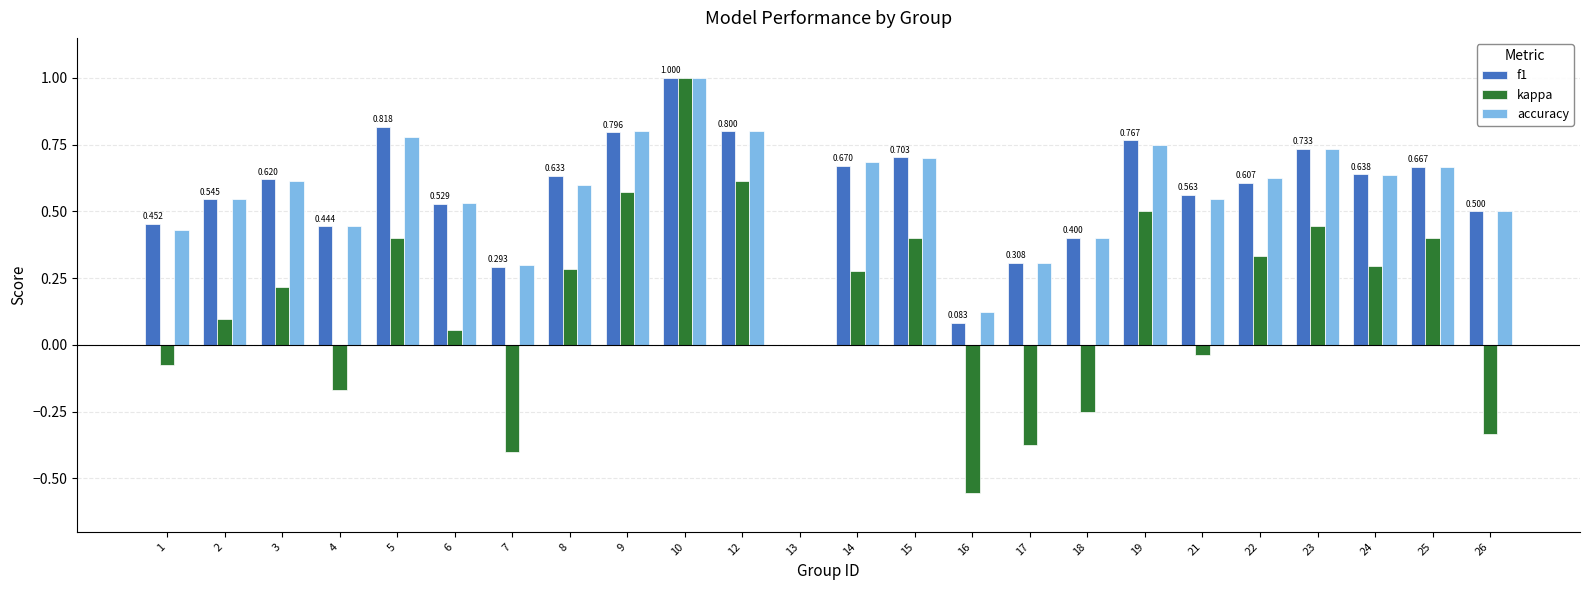

Does the chart contain stacked bars?

No